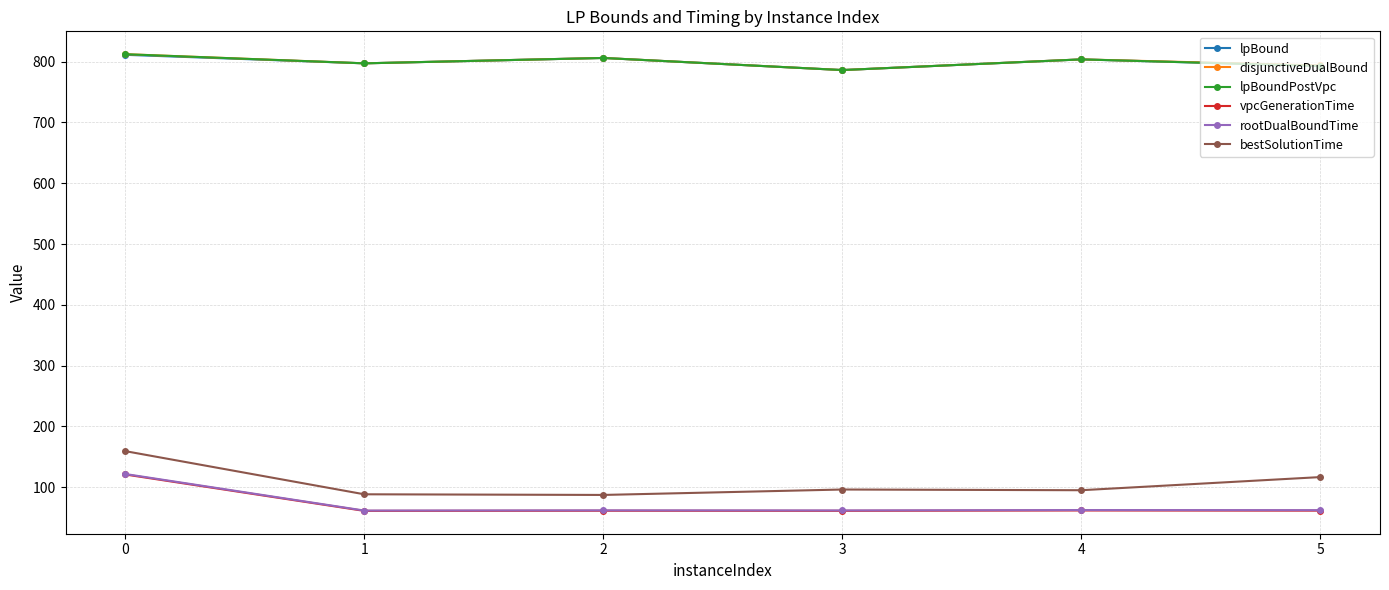

Does the chart have visible grid lines?

Yes